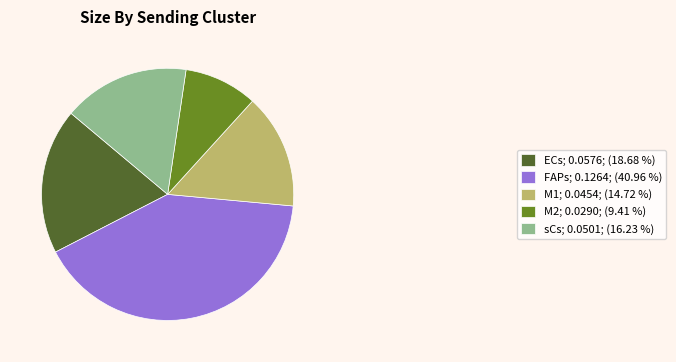

Rank the categories by value from highest to lowest.

FAPs, ECs, sCs, M1, M2